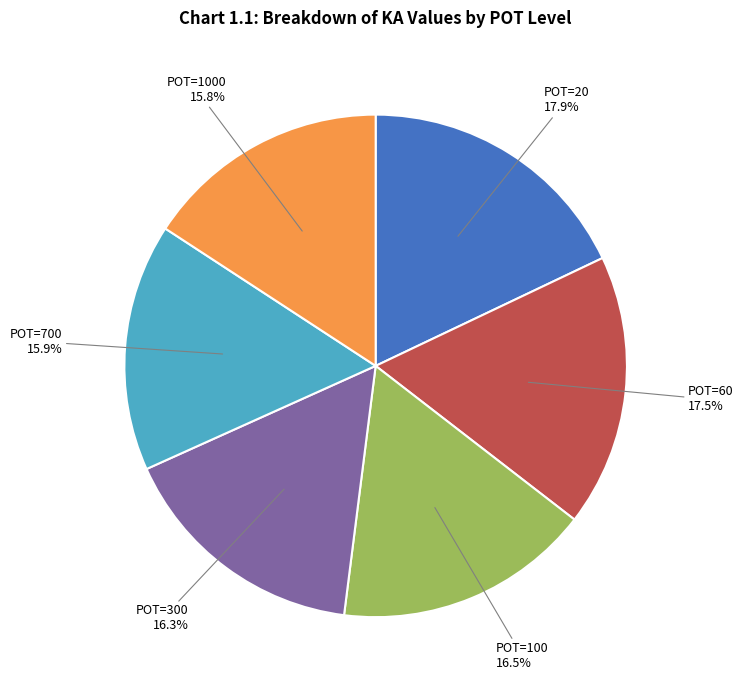

Is there a majority slice in this chart?

No